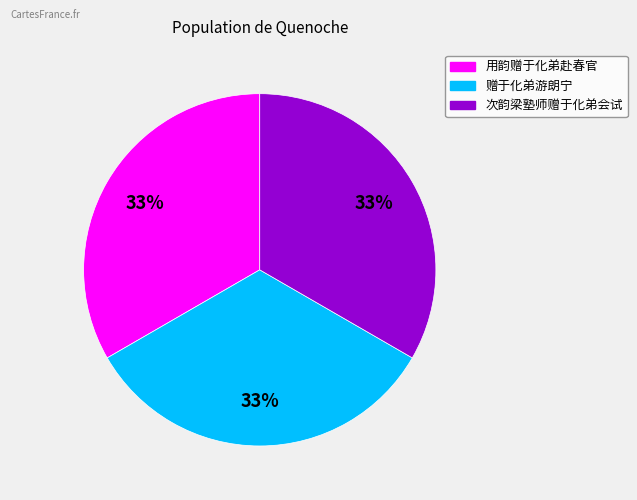

To the nearest percent, what is the average slice percentage?

33%